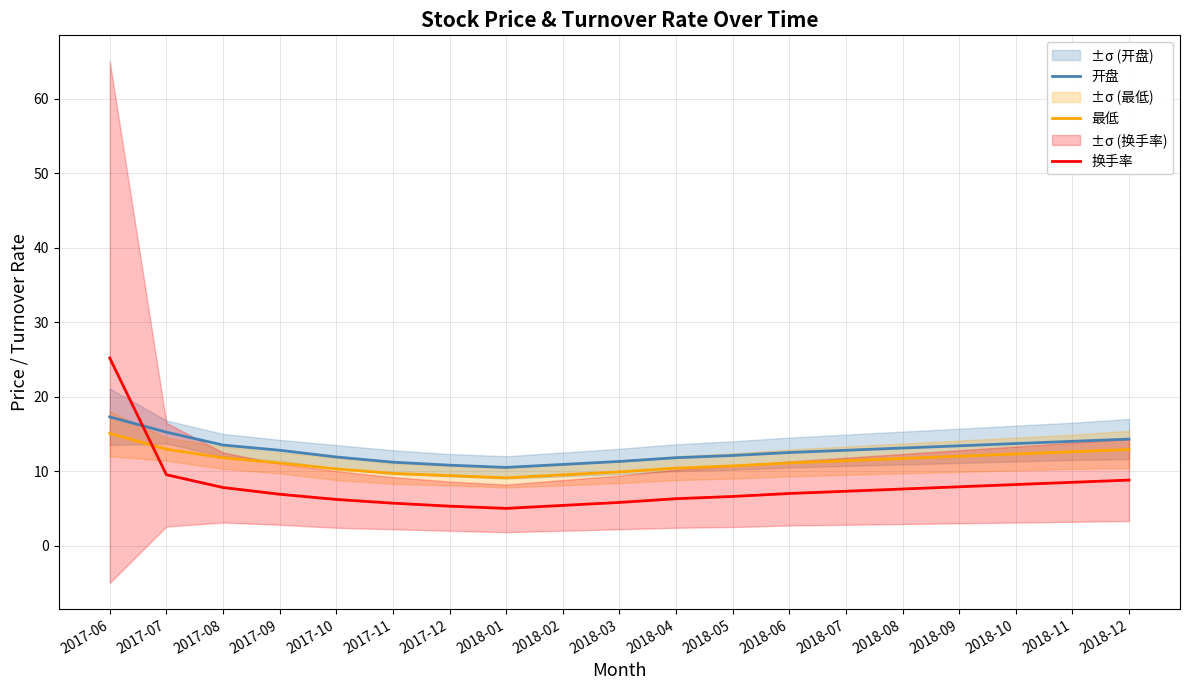

How many values in the 最低 series exceed 11?

11